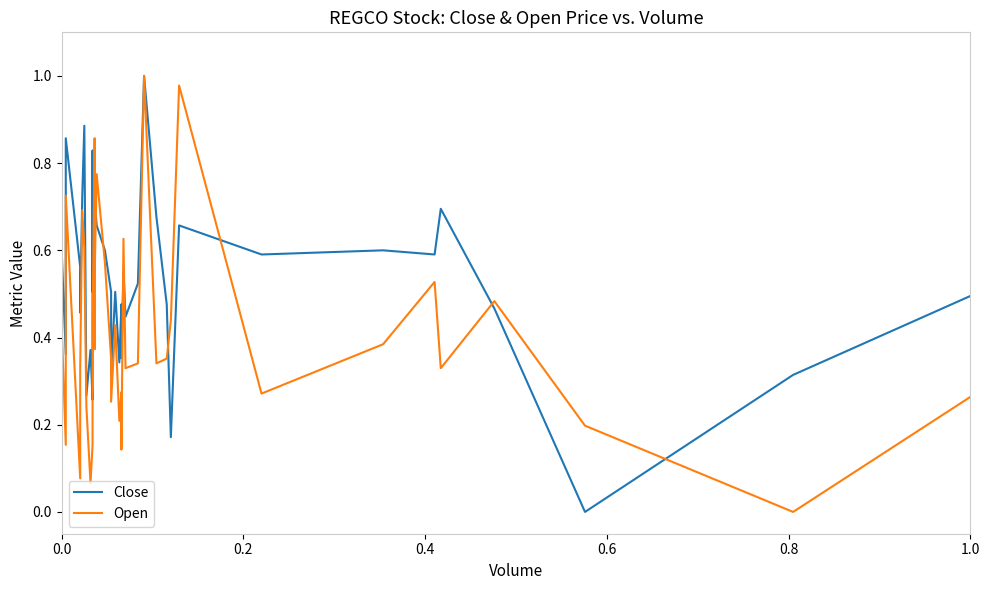

After their last crossing, which series has the higher values: Open or Close?

Close